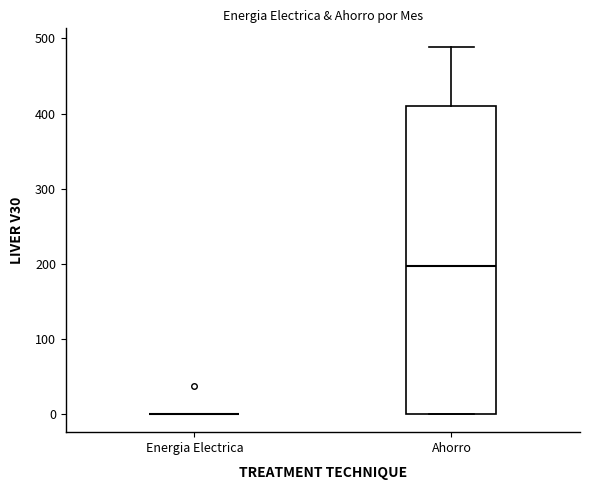

Which box is the tallest, from its lower edge to its upper edge?

Ahorro